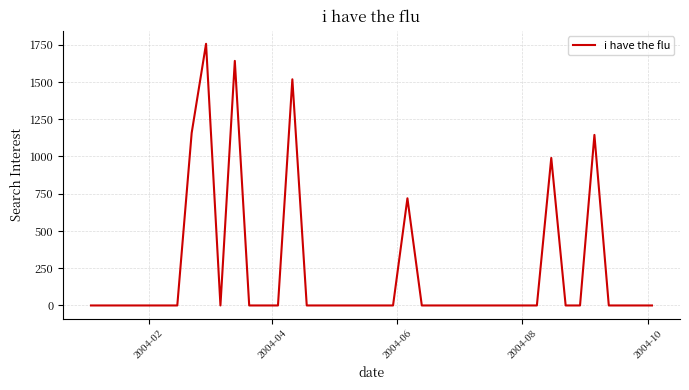

What is the greatest value displayed?

1755.8